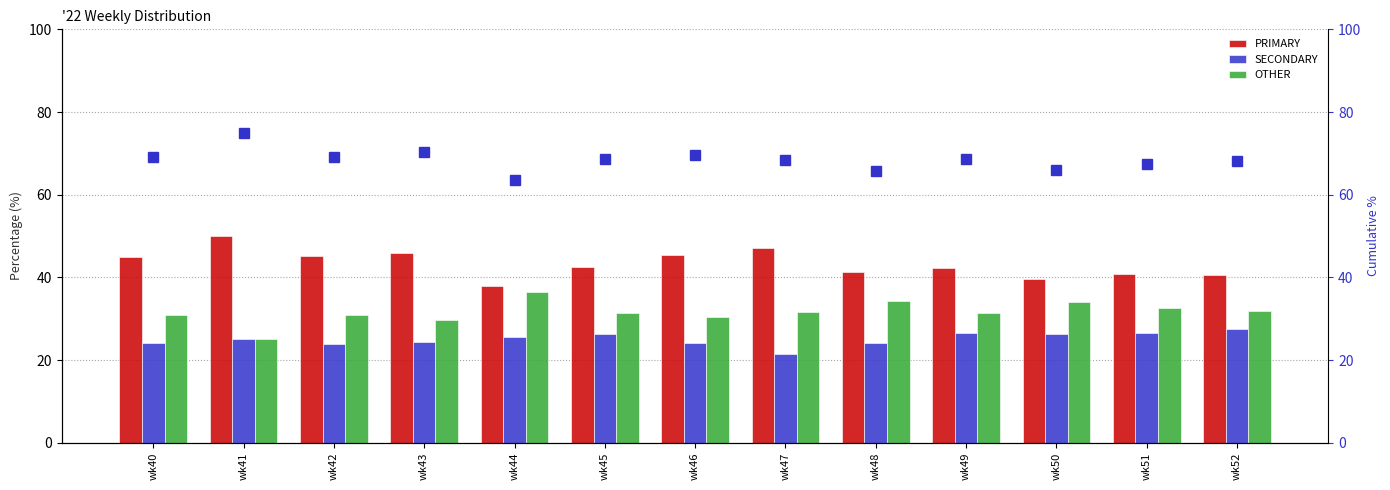

How many data points in PRIMARY are above 42?

8